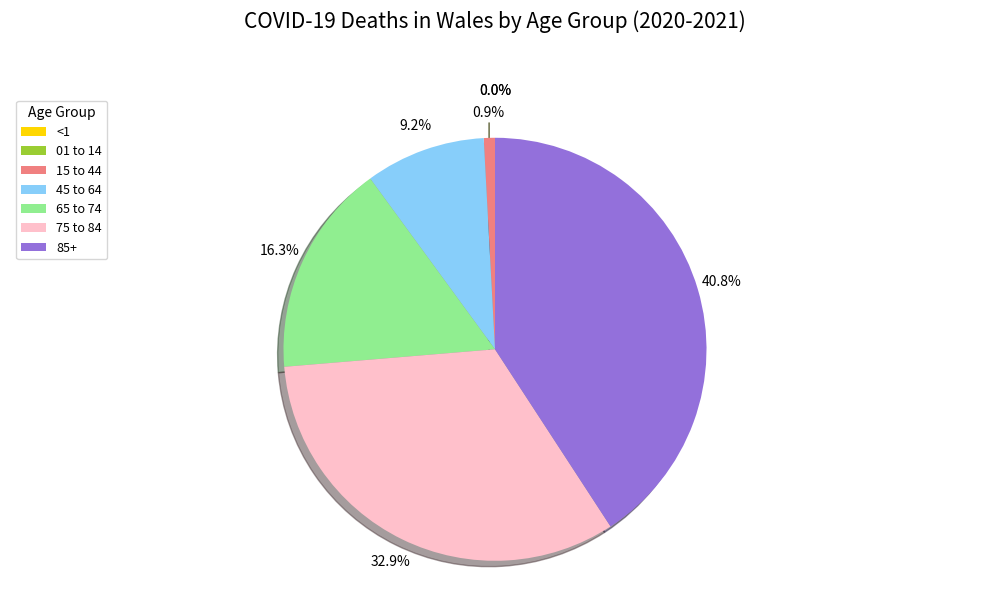

To the nearest percent, what is the difference between the 65 to 74 and <1 slice percentages?

16%